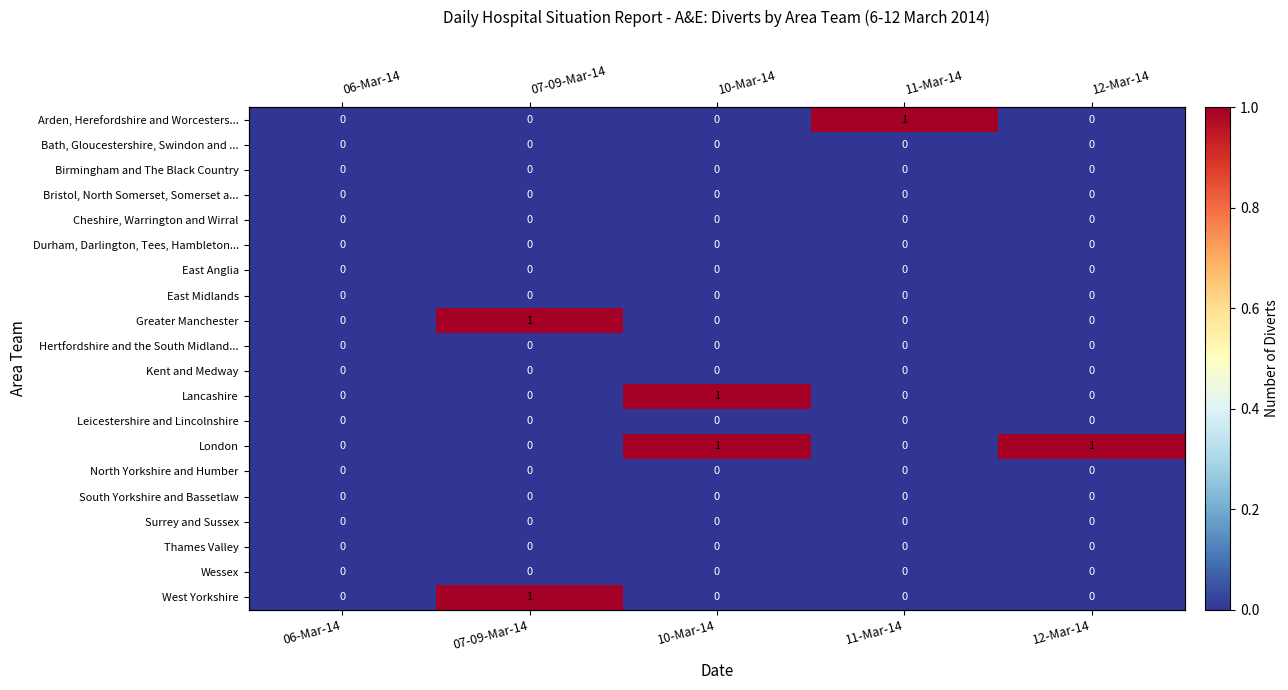

At which label does Wessex reach its minimum?

06-Mar-14